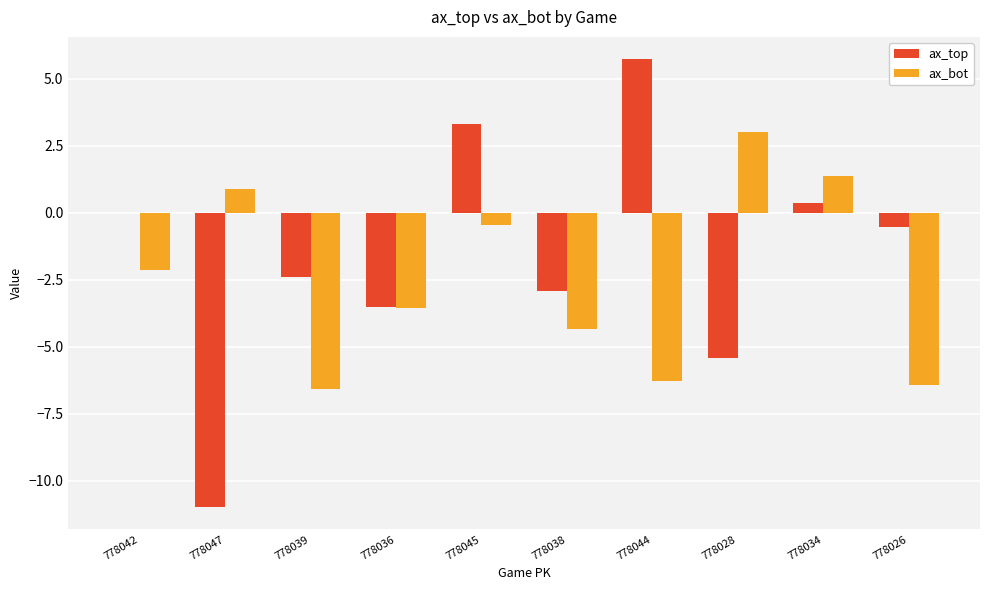

Which category has the highest value in the ax_bot series?

778028